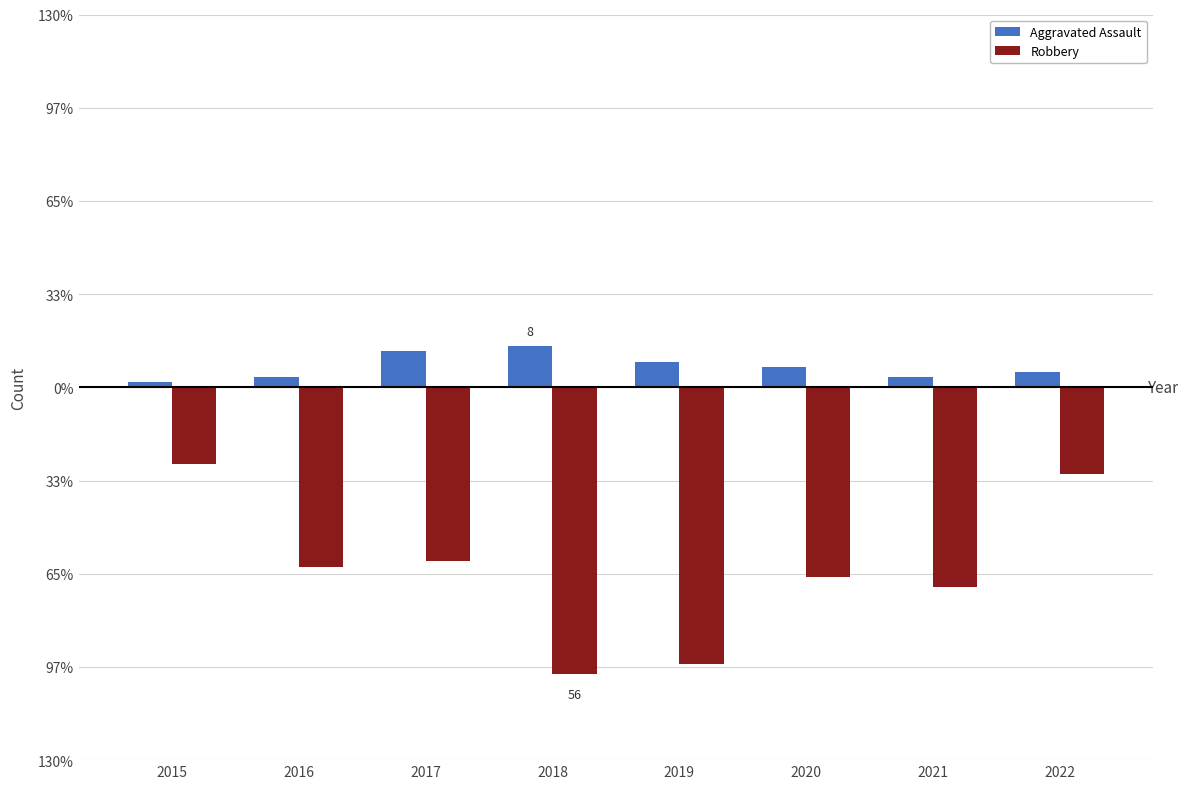

Does the chart contain stacked bars?

No